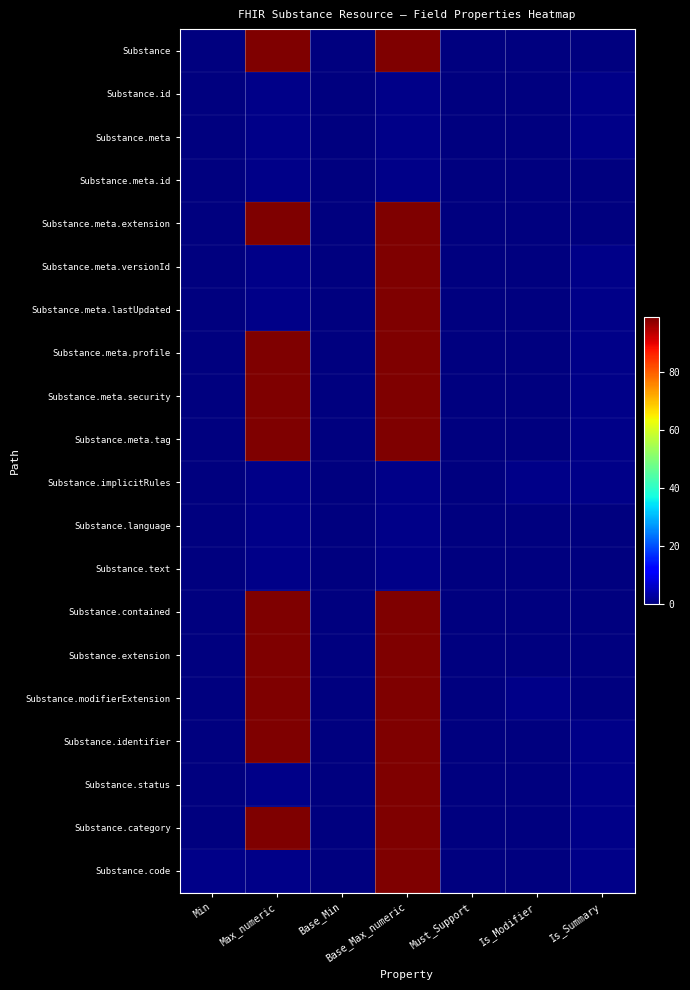

Reading left to right, list all the values displayed in this chart.

Substance: Min=0	Max_numeric=99	Base_Min=0	Base_Max_numeric=99	Must_Support=0	Is_Modifier=0	Is_Summary=0
Substance.id: Min=0	Max_numeric=1	Base_Min=0	Base_Max_numeric=1	Must_Support=0	Is_Modifier=0	Is_Summary=1
Substance.meta: Min=0	Max_numeric=1	Base_Min=0	Base_Max_numeric=1	Must_Support=0	Is_Modifier=0	Is_Summary=1
Substance.meta.id: Min=0	Max_numeric=1	Base_Min=0	Base_Max_numeric=1	Must_Support=0	Is_Modifier=0	Is_Summary=0
Substance.meta.extension: Min=0	Max_numeric=99	Base_Min=0	Base_Max_numeric=99	Must_Support=0	Is_Modifier=0	Is_Summary=0
Substance.meta.versionId: Min=0	Max_numeric=1	Base_Min=0	Base_Max_numeric=99	Must_Support=0	Is_Modifier=0	Is_Summary=1
Substance.meta.lastUpdated: Min=0	Max_numeric=1	Base_Min=0	Base_Max_numeric=99	Must_Support=0	Is_Modifier=0	Is_Summary=1
Substance.meta.profile: Min=0	Max_numeric=99	Base_Min=0	Base_Max_numeric=99	Must_Support=0	Is_Modifier=0	Is_Summary=1
Substance.meta.security: Min=0	Max_numeric=99	Base_Min=0	Base_Max_numeric=99	Must_Support=0	Is_Modifier=0	Is_Summary=1
Substance.meta.tag: Min=0	Max_numeric=99	Base_Min=0	Base_Max_numeric=99	Must_Support=0	Is_Modifier=0	Is_Summary=1
Substance.implicitRules: Min=0	Max_numeric=1	Base_Min=0	Base_Max_numeric=1	Must_Support=0	Is_Modifier=1	Is_Summary=1
Substance.language: Min=0	Max_numeric=1	Base_Min=0	Base_Max_numeric=1	Must_Support=0	Is_Modifier=0	Is_Summary=0
Substance.text: Min=0	Max_numeric=1	Base_Min=0	Base_Max_numeric=1	Must_Support=0	Is_Modifier=0	Is_Summary=0
Substance.contained: Min=0	Max_numeric=99	Base_Min=0	Base_Max_numeric=99	Must_Support=0	Is_Modifier=0	Is_Summary=0
Substance.extension: Min=0	Max_numeric=99	Base_Min=0	Base_Max_numeric=99	Must_Support=0	Is_Modifier=0	Is_Summary=0
Substance.modifierExtension: Min=0	Max_numeric=99	Base_Min=0	Base_Max_numeric=99	Must_Support=0	Is_Modifier=1	Is_Summary=0
Substance.identifier: Min=0	Max_numeric=99	Base_Min=0	Base_Max_numeric=99	Must_Support=0	Is_Modifier=0	Is_Summary=1
Substance.status: Min=0	Max_numeric=1	Base_Min=0	Base_Max_numeric=99	Must_Support=0	Is_Modifier=0	Is_Summary=1
Substance.category: Min=0	Max_numeric=99	Base_Min=0	Base_Max_numeric=99	Must_Support=0	Is_Modifier=0	Is_Summary=1
Substance.code: Min=1	Max_numeric=1	Base_Min=0	Base_Max_numeric=99	Must_Support=0	Is_Modifier=0	Is_Summary=1